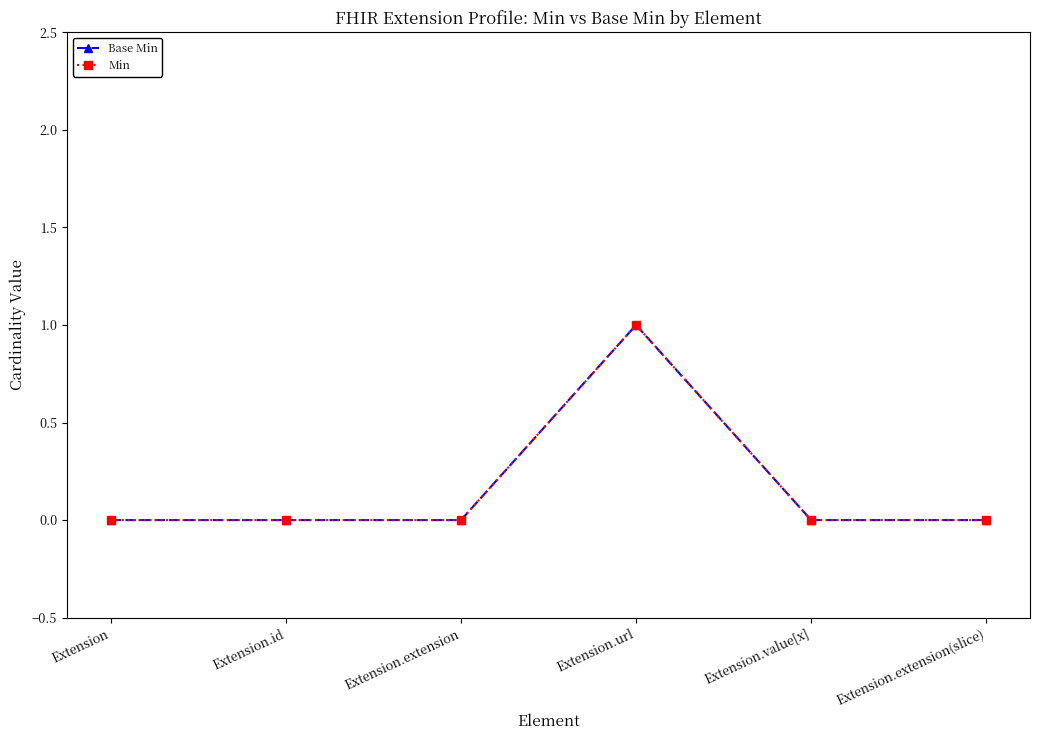

Is this an area chart (filled region under the line)?

No